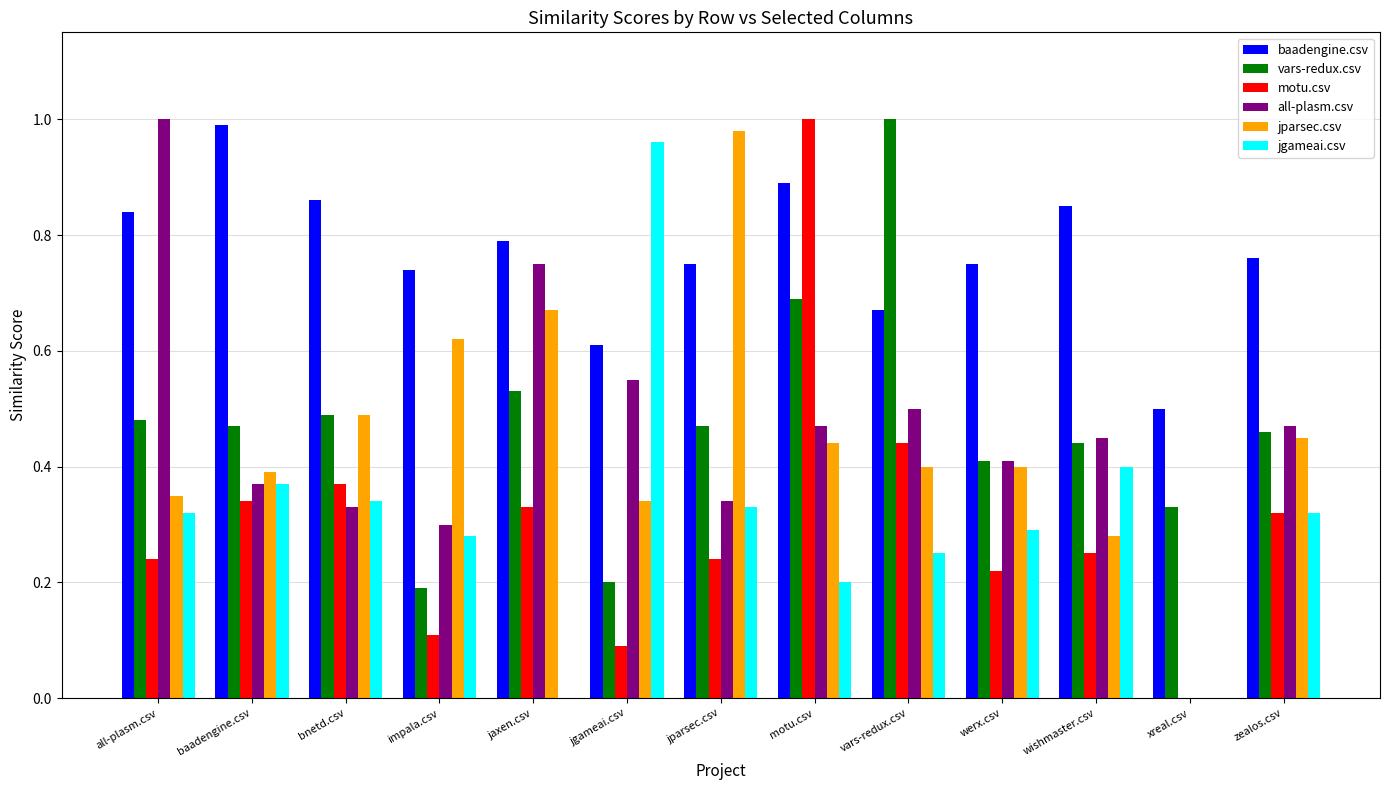

How many series are shown in this chart?

6